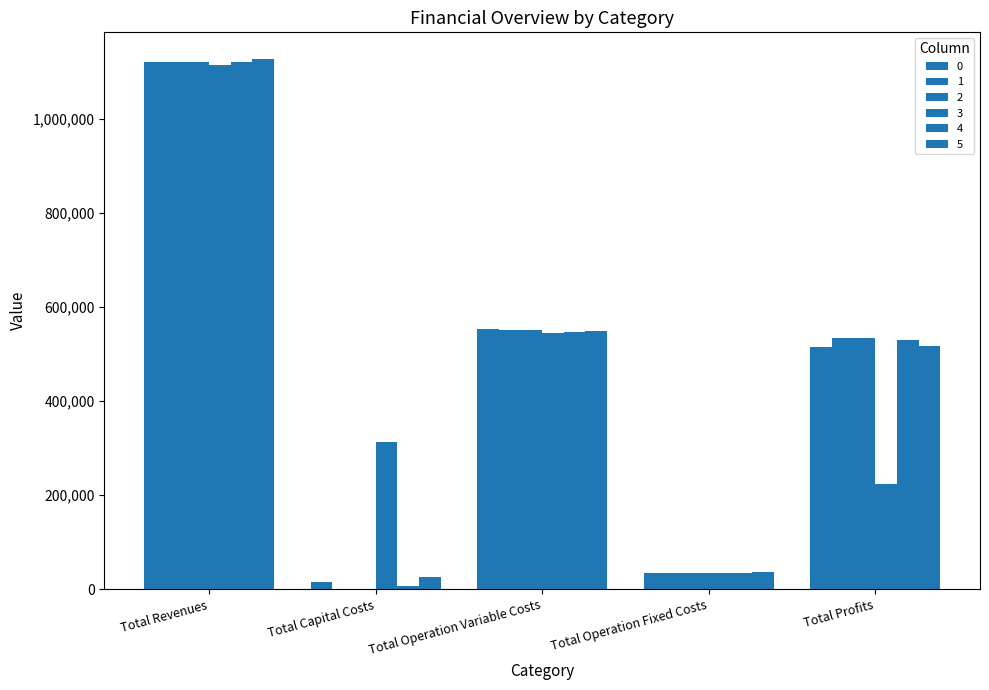

What is the sum of the 2 values at Total Profits and Total Capital Costs?

534981.5